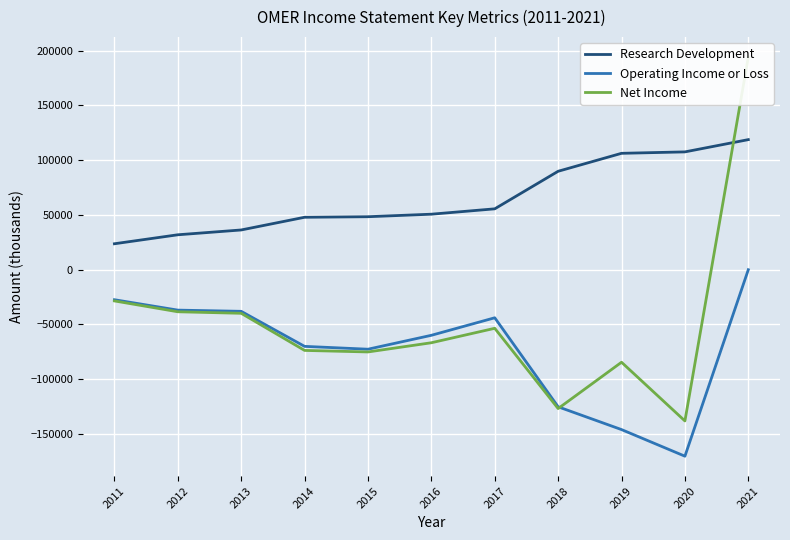

True or false: Research Development has more than 1 interior local peaks.

False